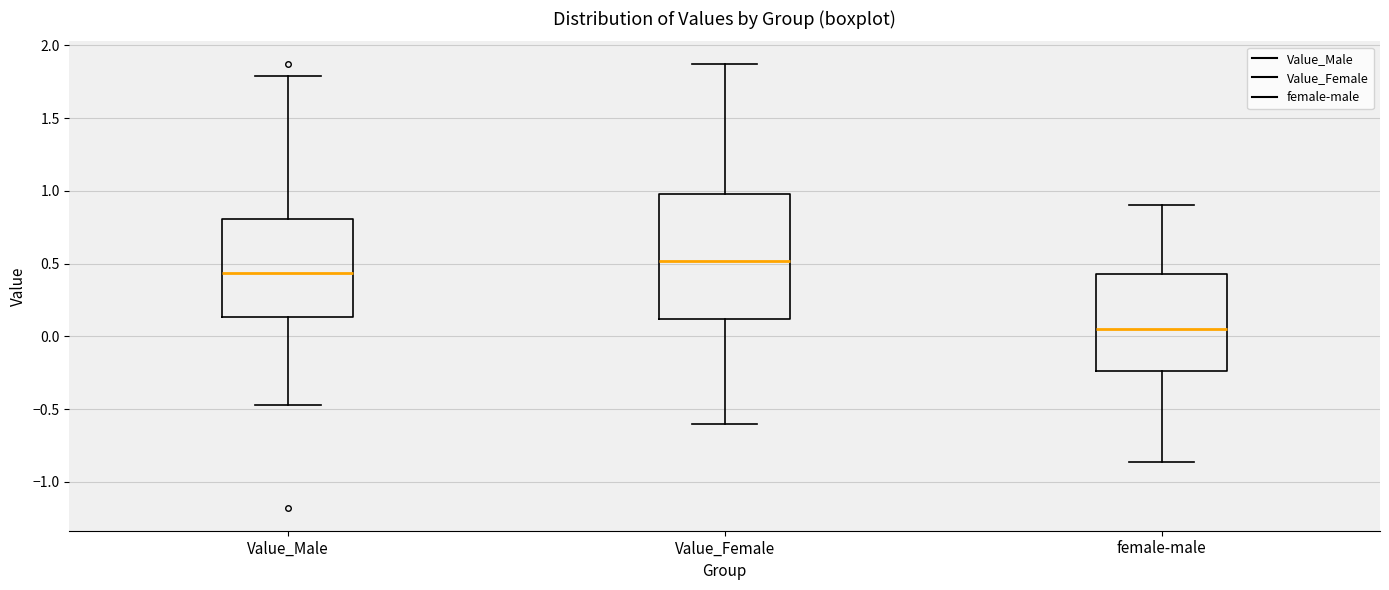

Which box's median line is the highest?

Value_Female